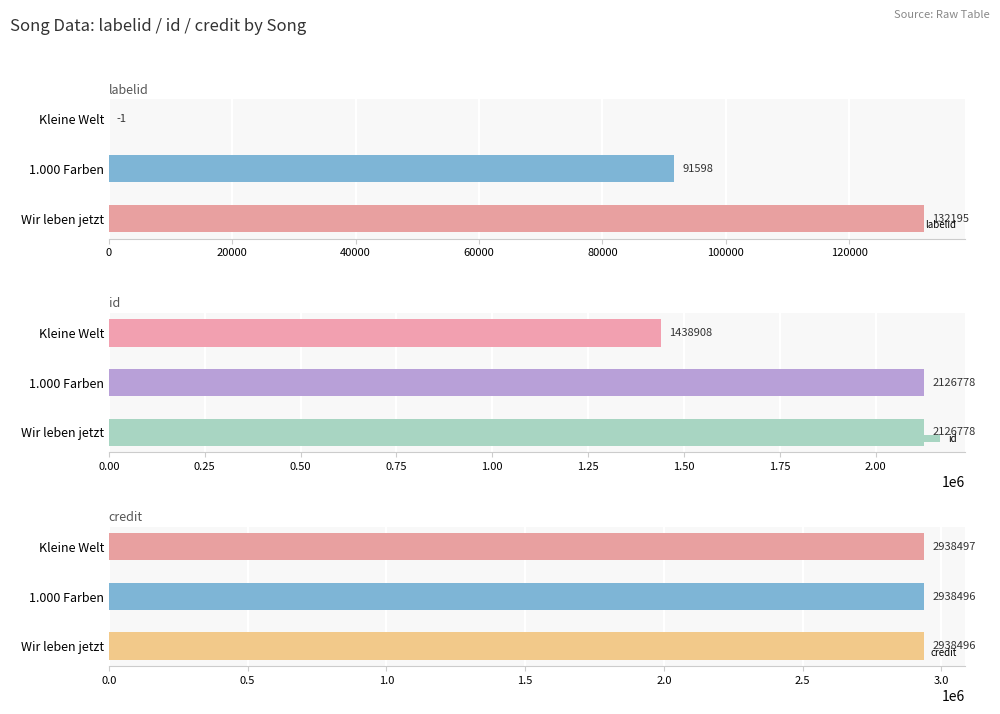

Rank the series by their average value, from lowest to highest.

labelid, id, credit